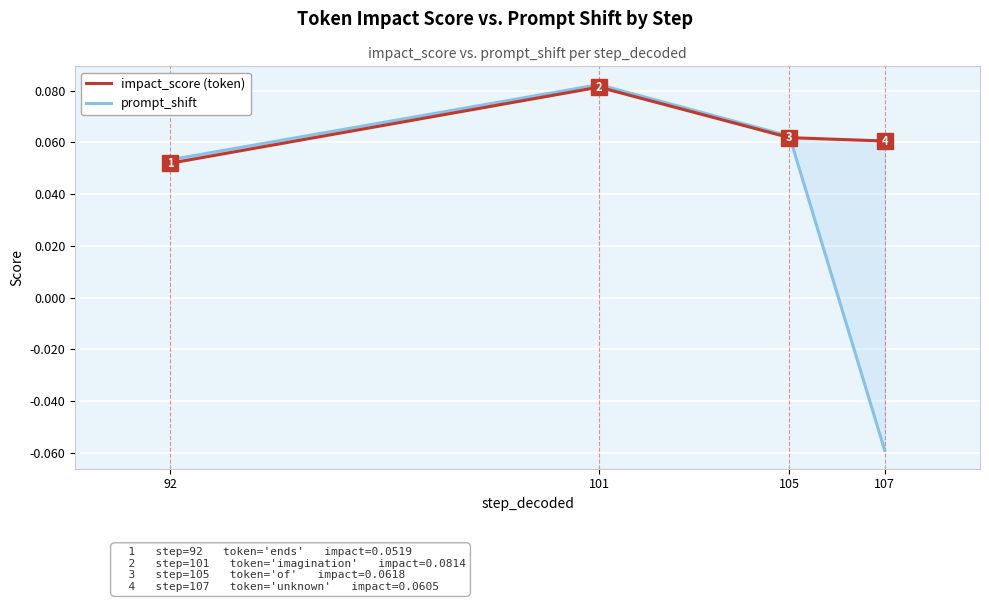

At which label does prompt_shift first exceed 0?

92